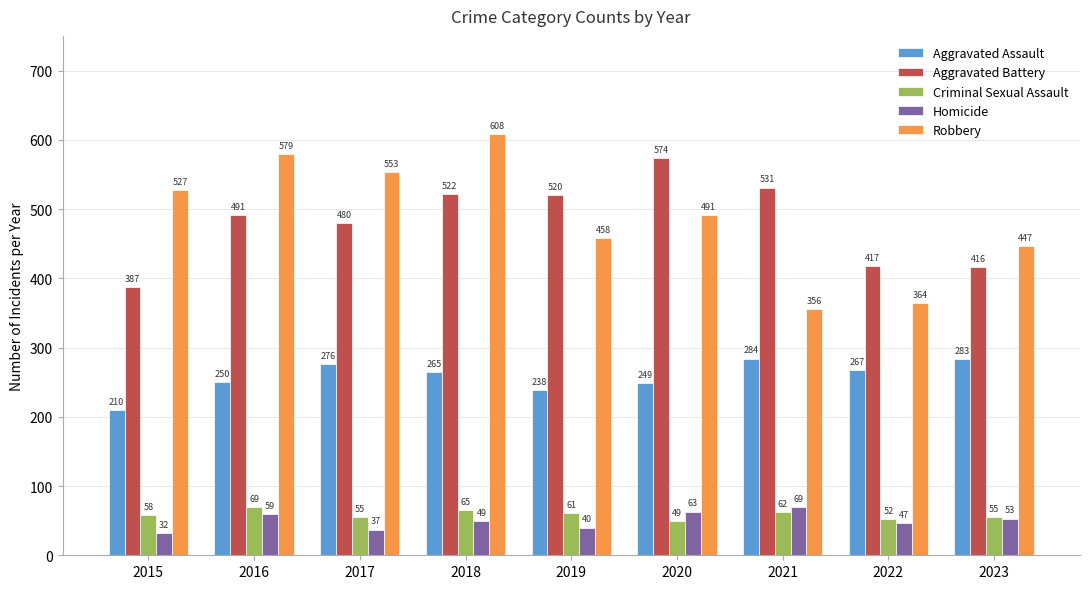

How many data points does each series have?

9